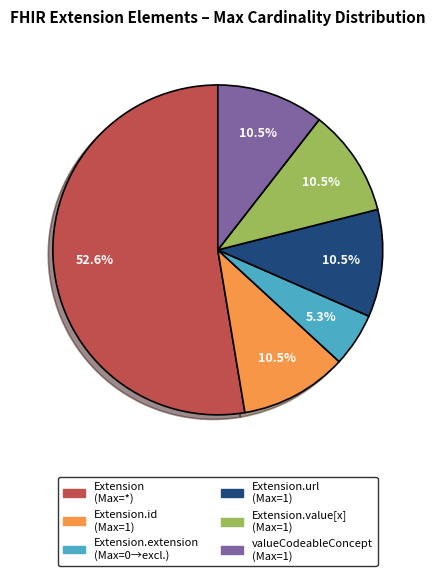

Is there a majority slice in this chart?

Yes